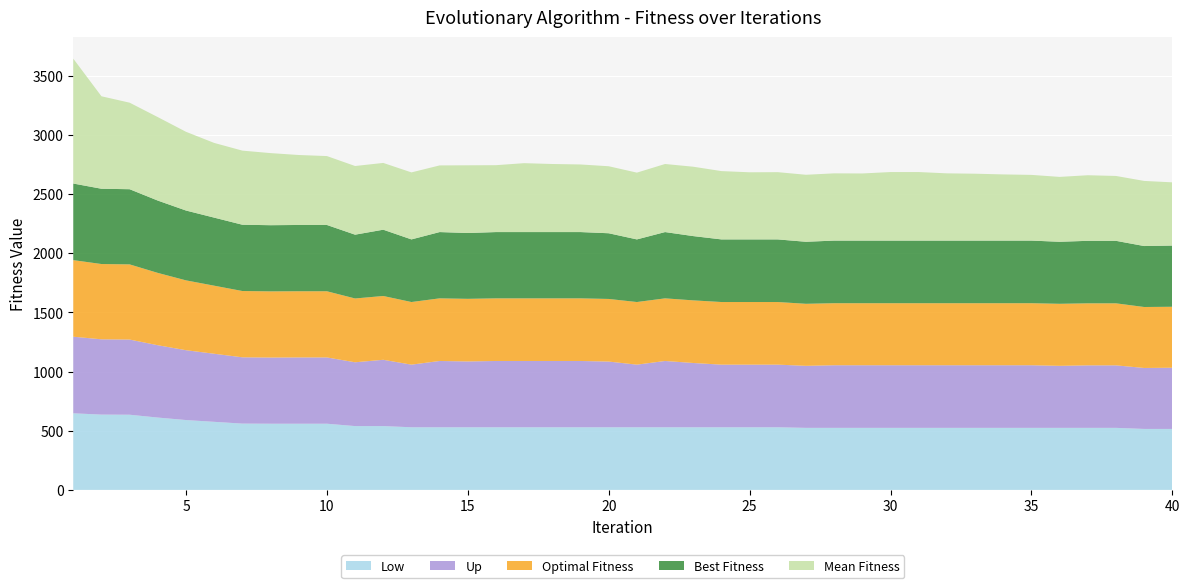

Reading left to right, extract all data points from this chart.

Optimal Fitness: 1=647	2=636	3=635	4=611	5=590	6=575	7=560	8=559	9=559	10=559	11=539	12=539	13=529	14=529	15=529	16=529	17=529	18=529	19=529	20=529	21=529	22=529	23=529	24=529	25=529	26=529	27=524	28=524	29=524	30=524	31=524	32=524	33=524	34=524	35=524	36=524	37=524	38=524	39=515	40=515
Best Fitness: 1=647	2=636	3=635	4=611	5=590	6=575	7=560	8=559	9=560	10=560	11=539	12=560	13=529	14=560	15=556	16=560	17=560	18=560	19=560	20=555	21=529	22=560	23=543	24=529	25=529	26=529	27=524	28=529	29=529	30=529	31=529	32=529	33=529	34=529	35=529	36=524	37=528	38=528	39=515	40=517
Mean Fitness: 1=1055	2=781	3=731	4=705	5=665	6=631	7=626	8=609	9=591	10=582	11=580	12=564	13=566	14=563	15=572	16=565	17=582	18=575	19=571	20=566	21=564	22=575	23=586	24=577	25=567	26=568	27=566	28=568	29=567	30=579	31=579	32=568	33=565	34=559	35=555	36=548	37=554	38=548	39=550	40=534
Low: 1=647	2=636	3=635	4=611	5=590	6=575	7=560	8=559	9=559	10=559	11=539	12=539	13=529	14=529	15=529	16=529	17=529	18=529	19=529	20=529	21=529	22=529	23=529	24=529	25=529	26=529	27=524	28=524	29=524	30=524	31=524	32=524	33=524	34=524	35=524	36=524	37=524	38=524	39=515	40=515
Up: 1=647	2=636	3=635	4=611	5=590	6=575	7=560	8=559	9=560	10=560	11=539	12=560	13=529	14=560	15=556	16=560	17=560	18=560	19=560	20=555	21=529	22=560	23=543	24=529	25=529	26=529	27=524	28=529	29=529	30=529	31=529	32=529	33=529	34=529	35=529	36=524	37=528	38=528	39=515	40=517